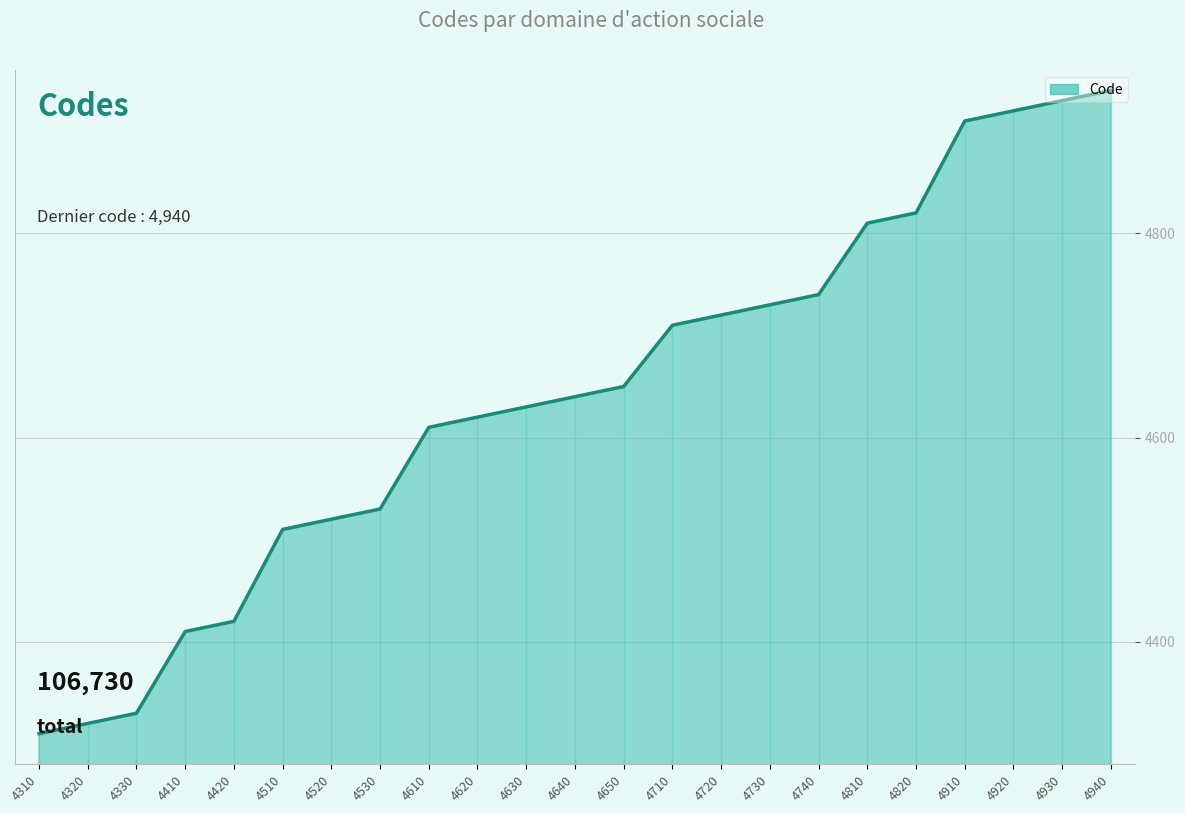

Where does the data first go above 4640?

4650